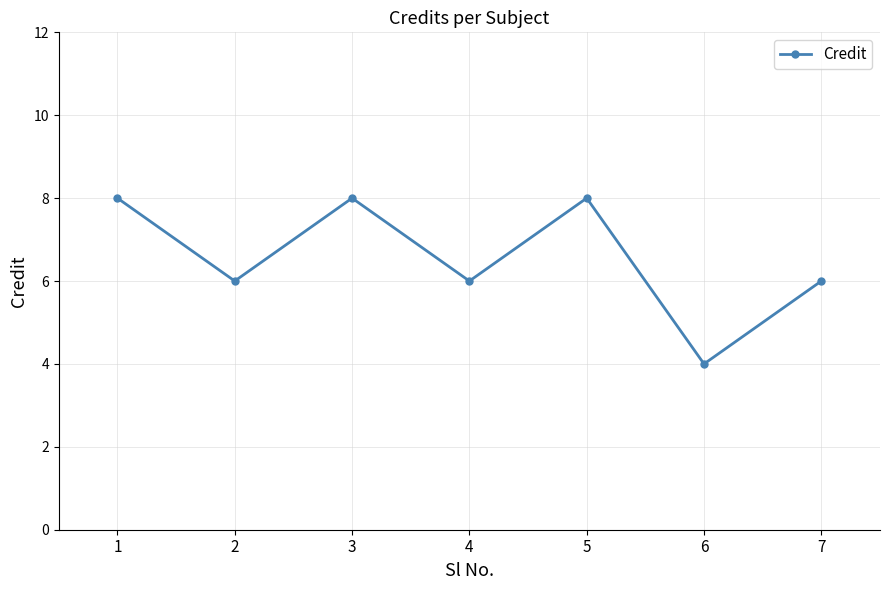

Reading left to right, extract all data points from this chart.

1=8	2=6	3=8	4=6	5=8	6=4	7=6